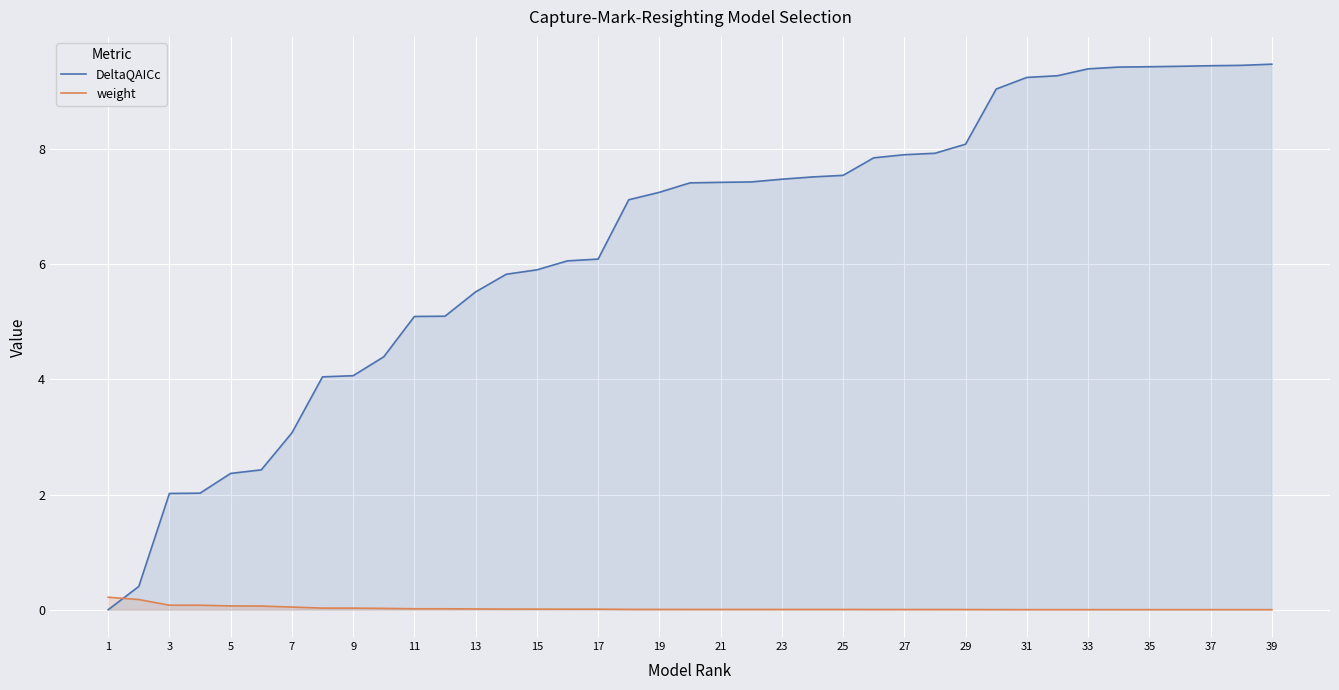

Which series has the largest range (max minus min)?

DeltaQAICc